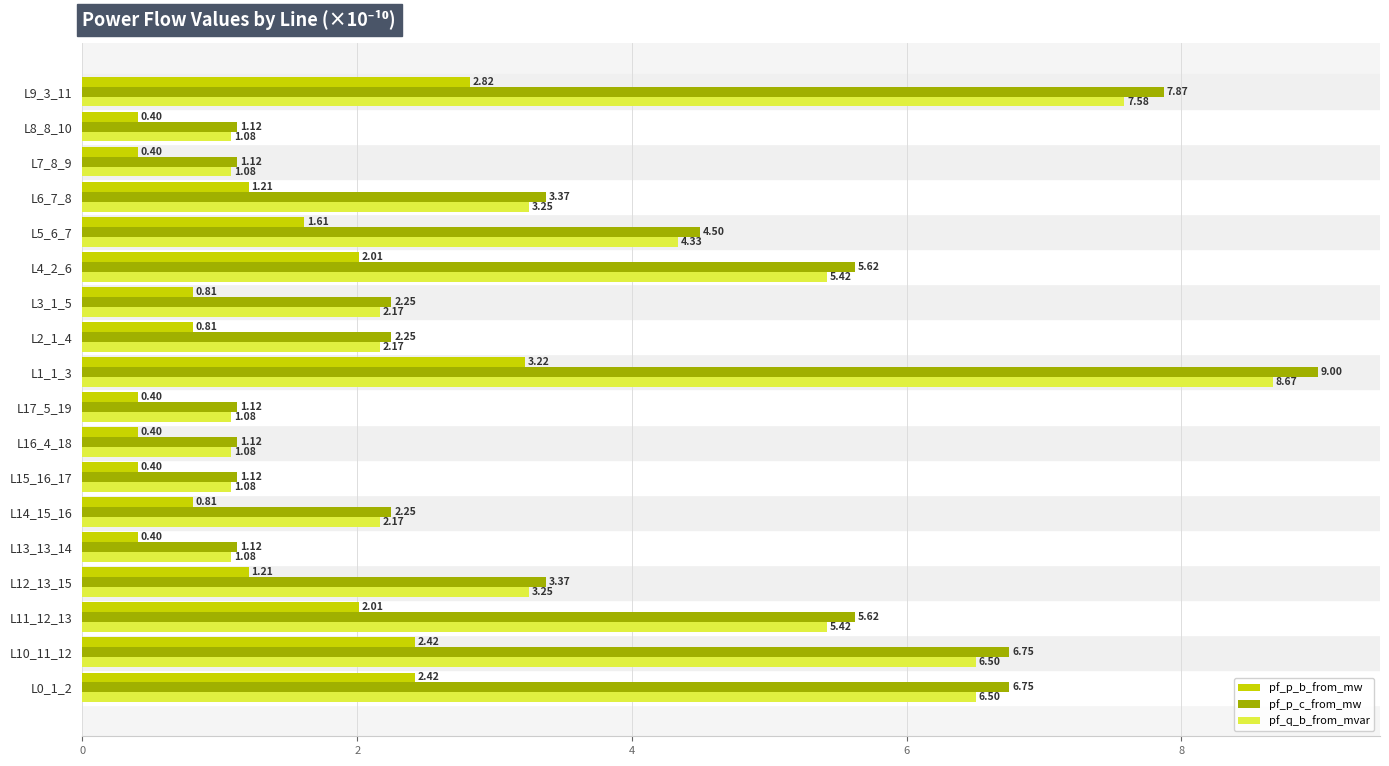

At how many categories does at least one series exceed 2?

12